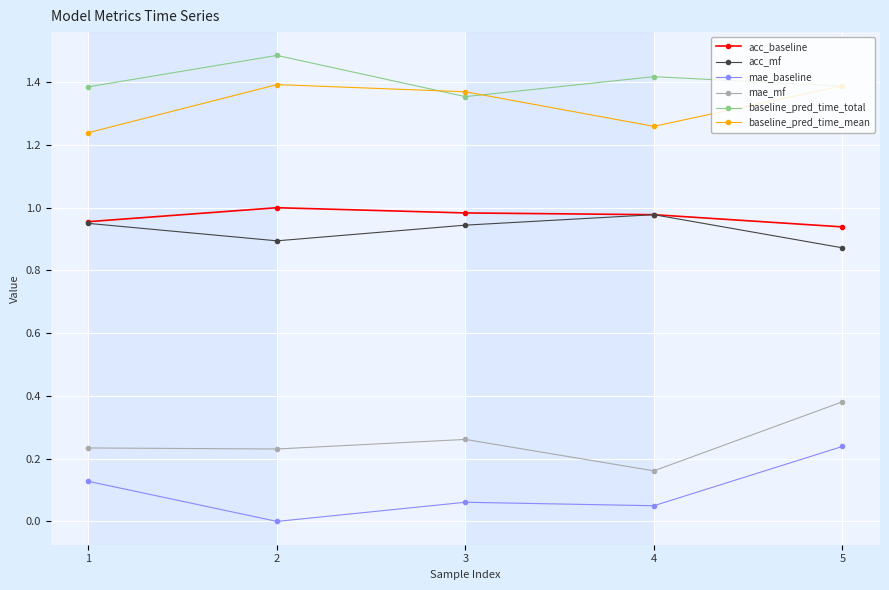

What is the difference between the highest and lowest values at 5?

1.1